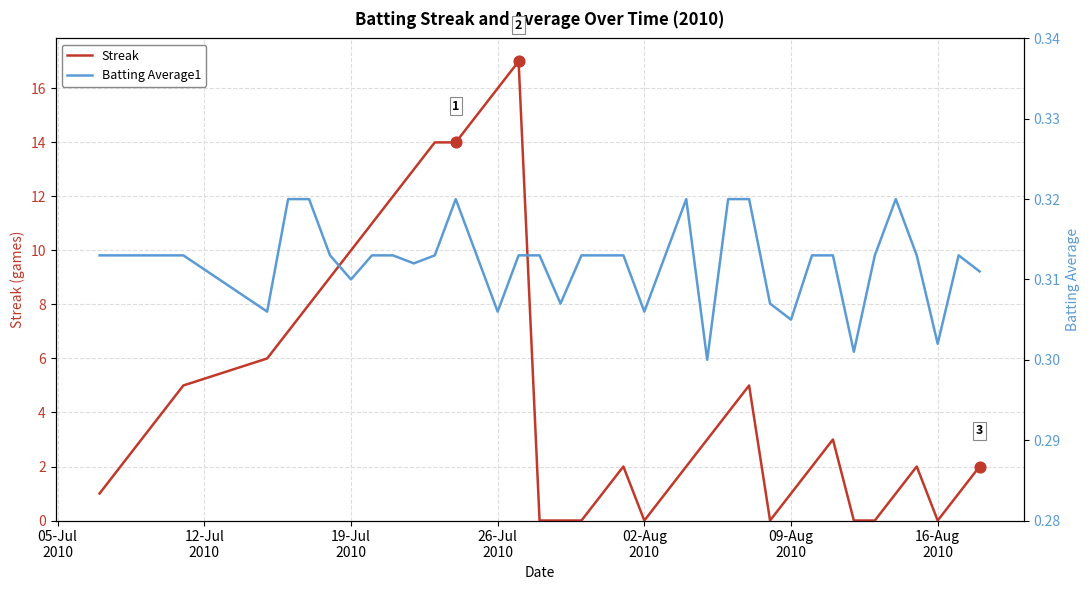

Which series has the largest total across all categories?

Streak